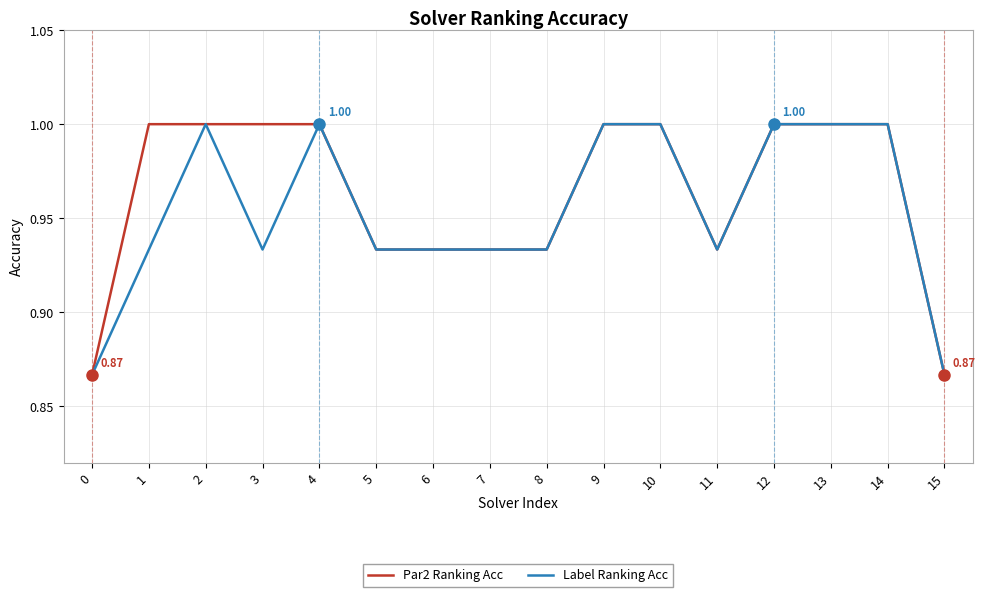

What is the total value across all series at 13?

2.0